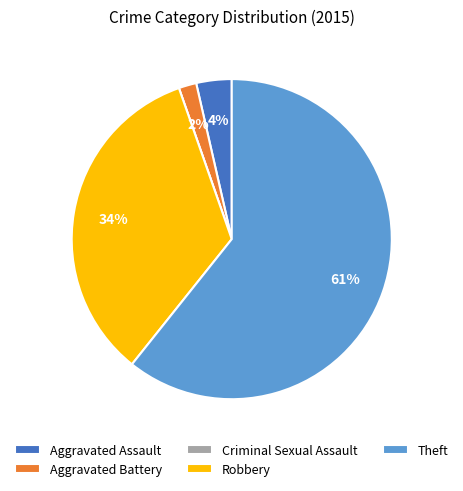

Is there a majority slice in this chart?

Yes